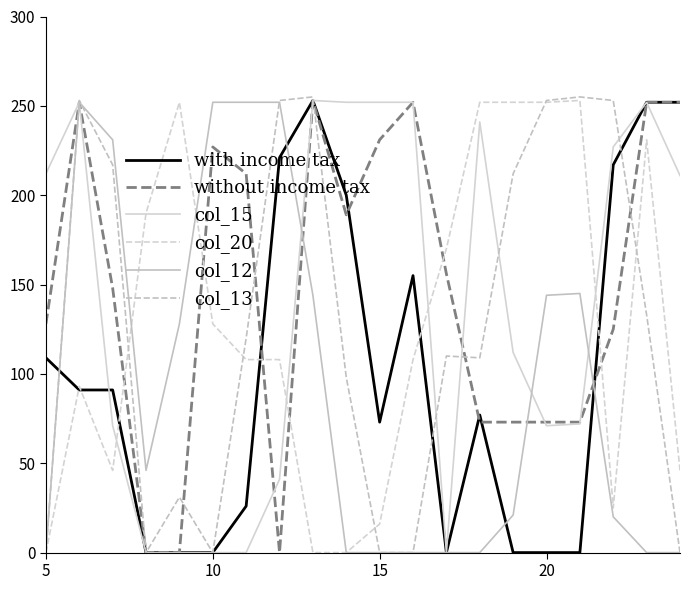

Does the chart have visible grid lines?

No